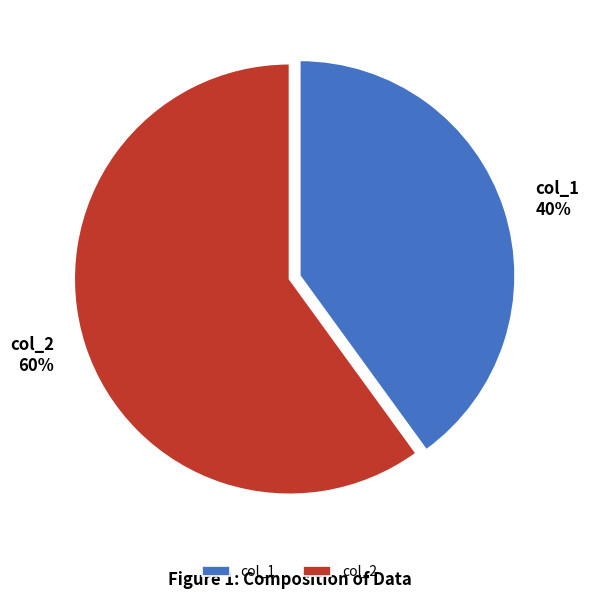

What is the largest slice in the pie chart?

col_2